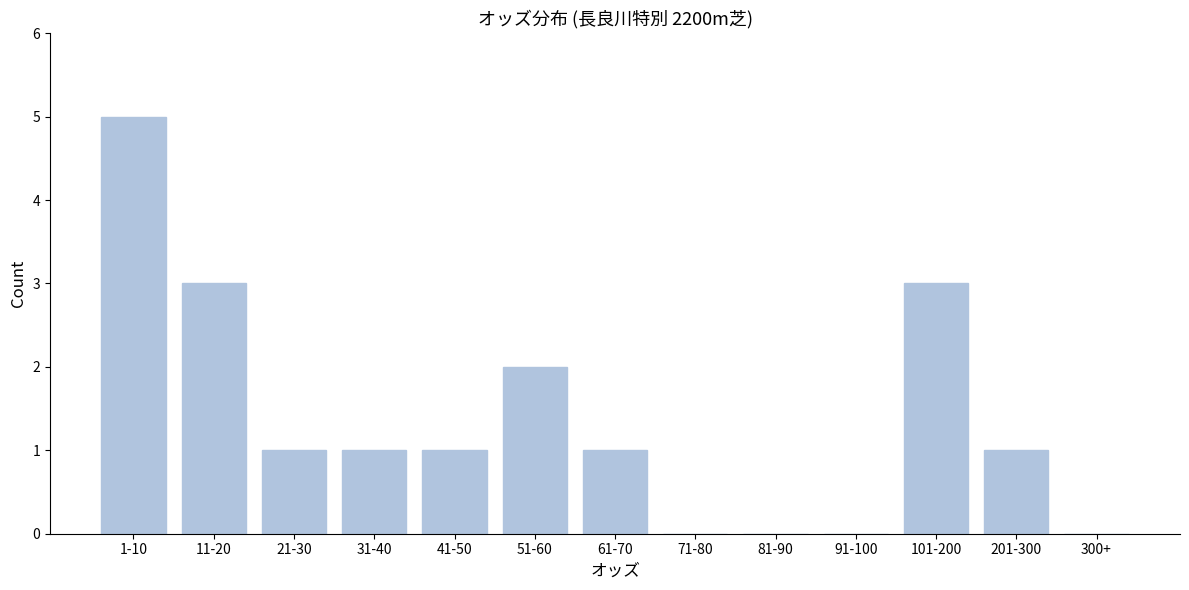

Reading left to right, list all the values displayed in this chart.

1-10=5	11-20=3	21-30=1	31-40=1	41-50=1	51-60=2	61-70=1	71-80=0	81-90=0	91-100=0	101-200=3	201-300=1	300+=0